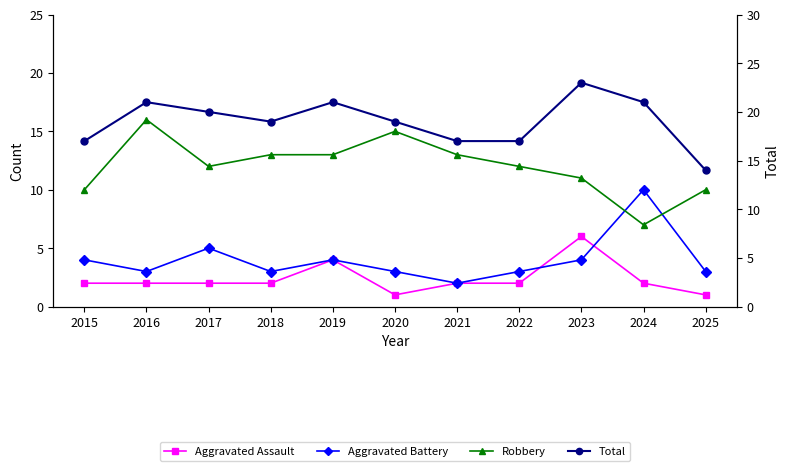

What is the difference between the highest and lowest values at 2017?

18